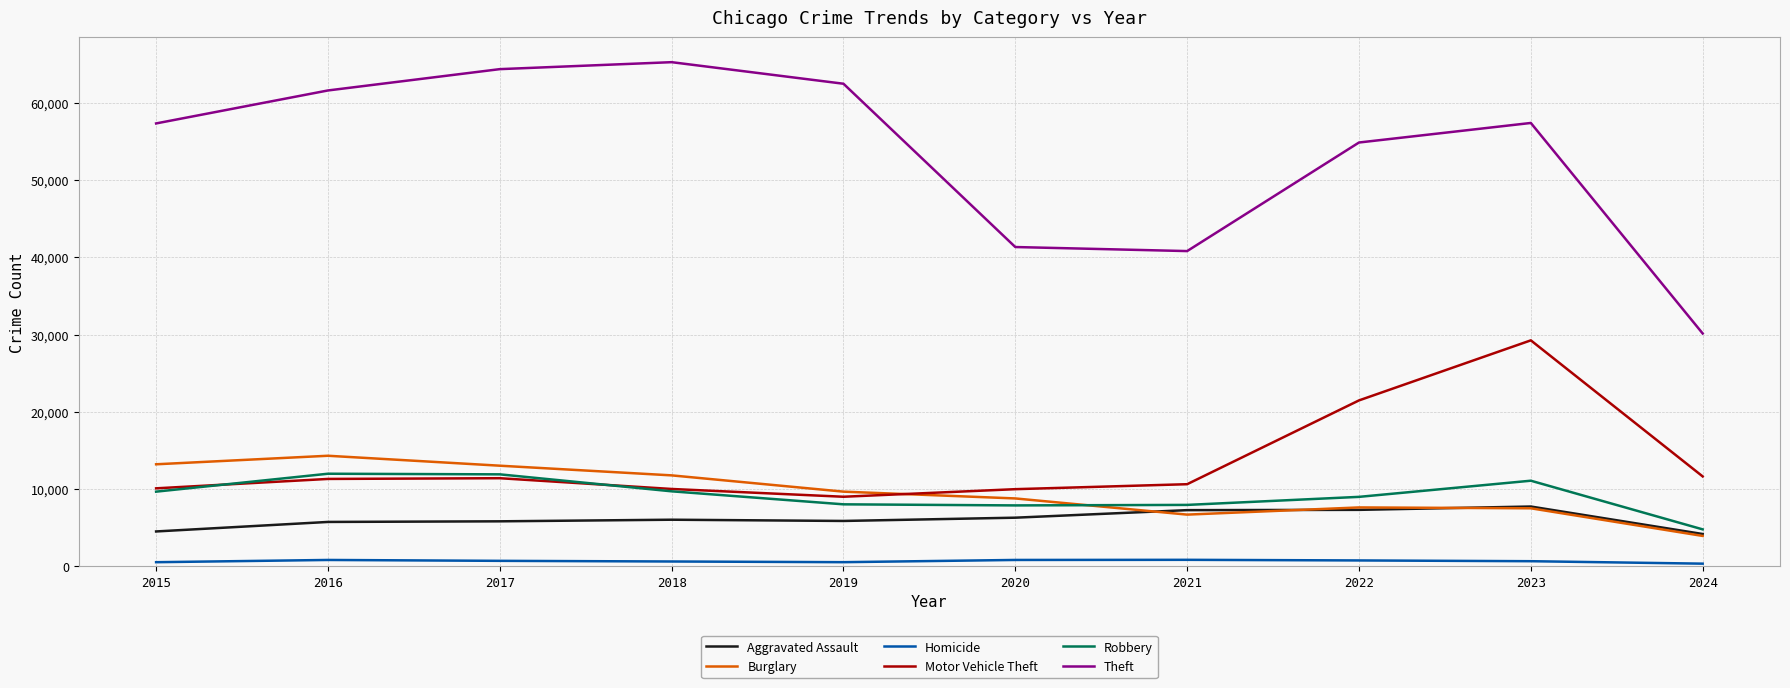

How many lines are shown in the chart?

6